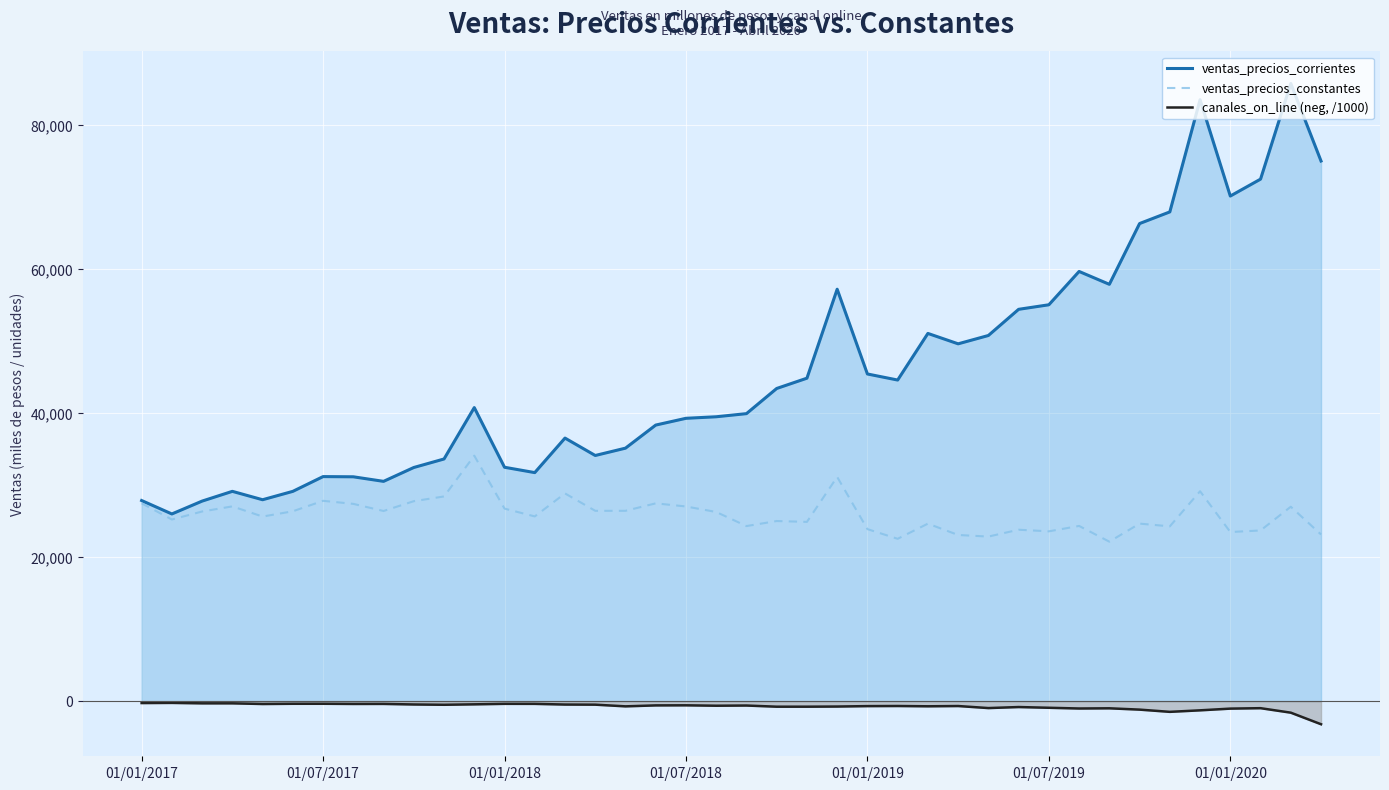

True or false: canales_on_line (neg, /1000) has more than 1 interior local peaks.

True